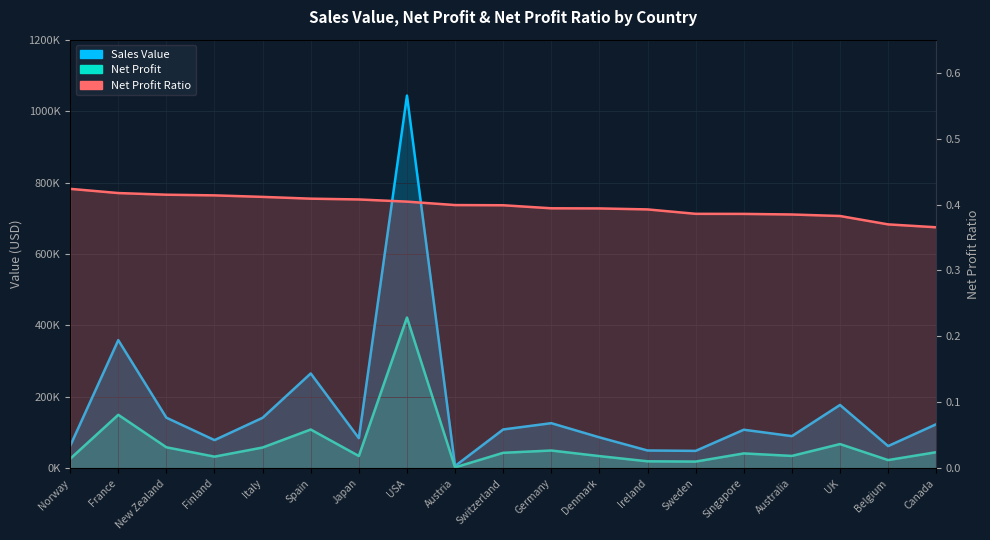

True or false: Net Profit Ratio and Sales Value cross at least once.

False